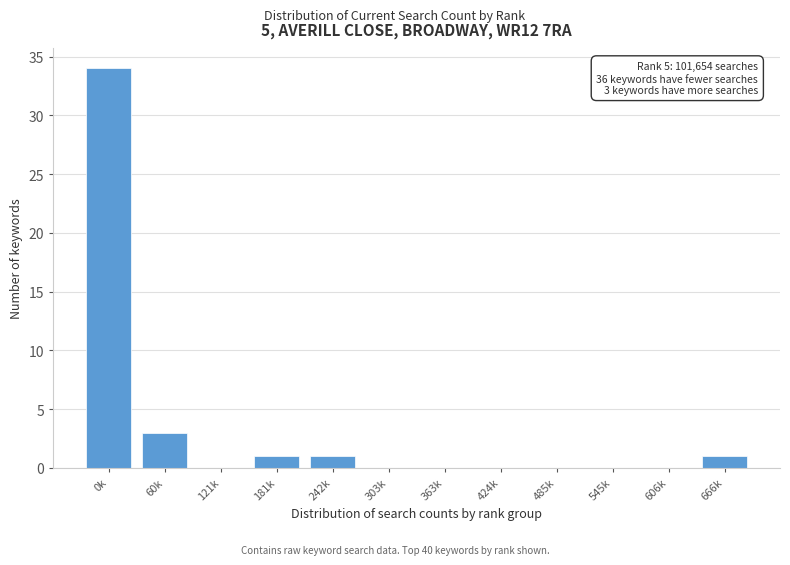

Reading left to right, list all the values displayed in this chart.

0k=34	60k=3	121k=0	181k=1	242k=1	303k=0	363k=0	424k=0	485k=0	545k=0	606k=0	666k=1